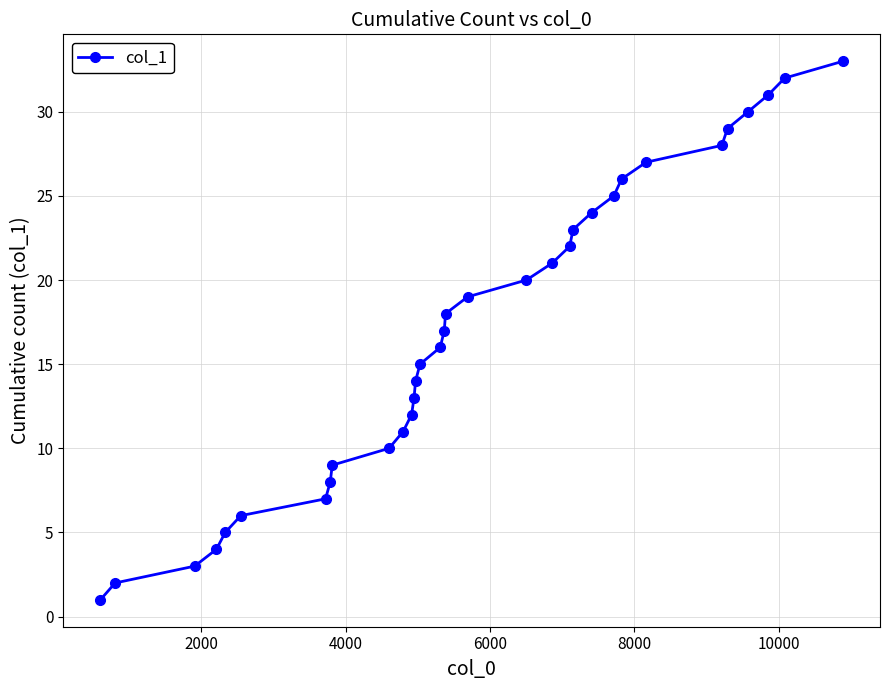

What is the difference between the second highest and minimum values?

31